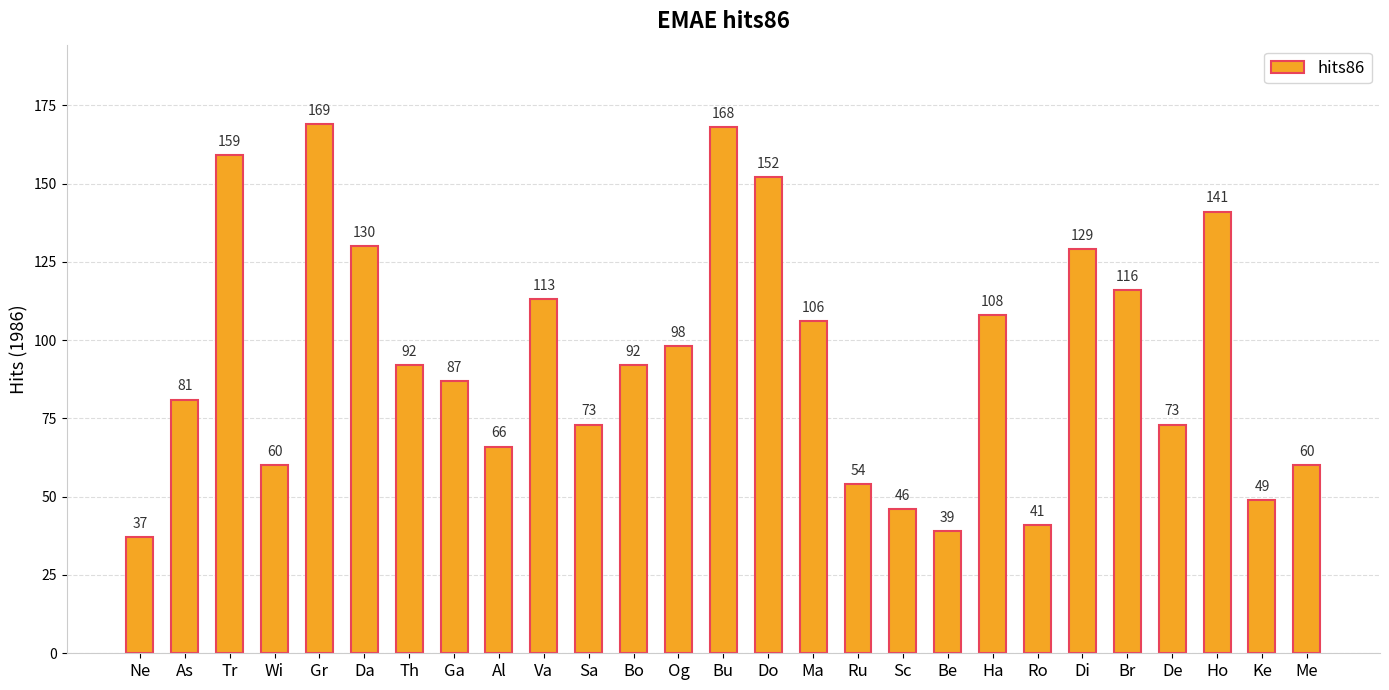

What is the change in value from Ro to Me?

+19